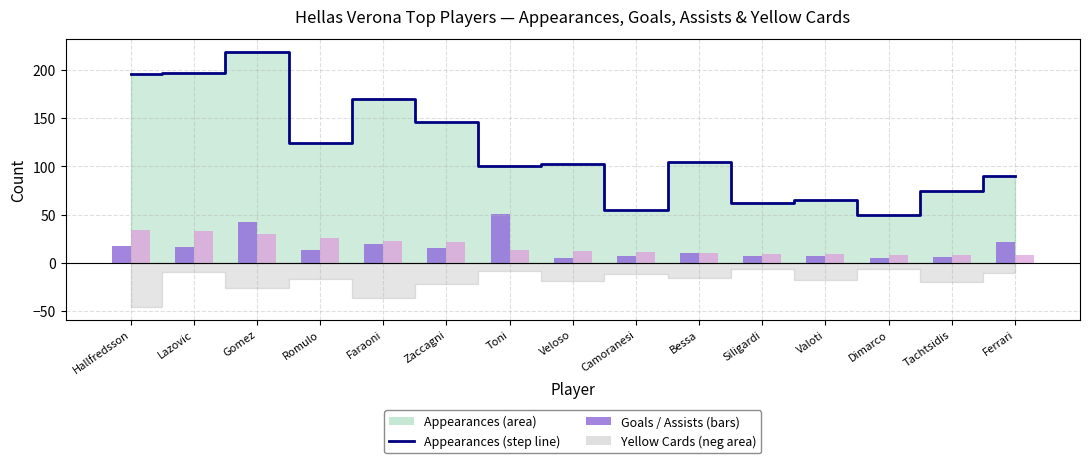

What value does the appearances (line) series have at Lazovic?

197